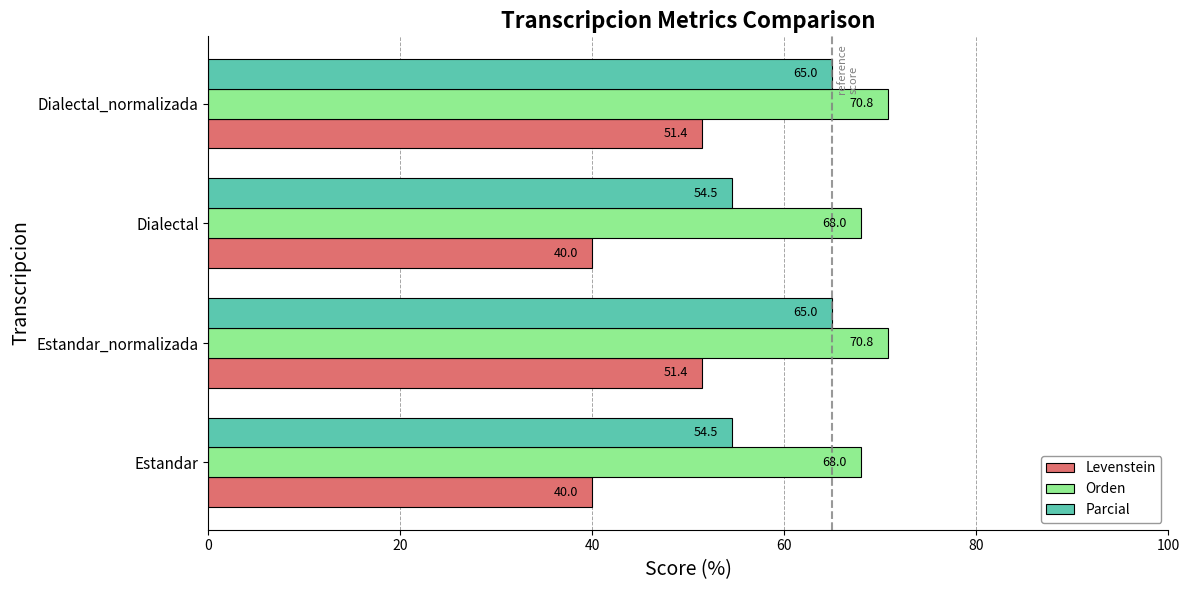

How many distinct data groups are displayed?

3